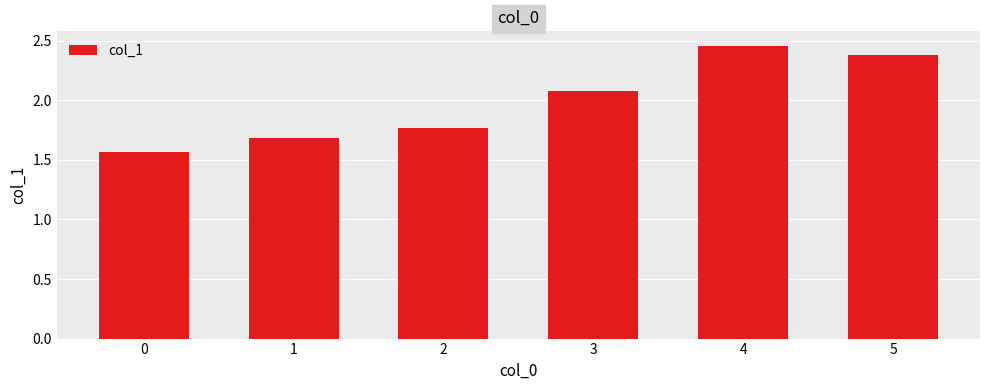

How many categories are shown in the chart?

6